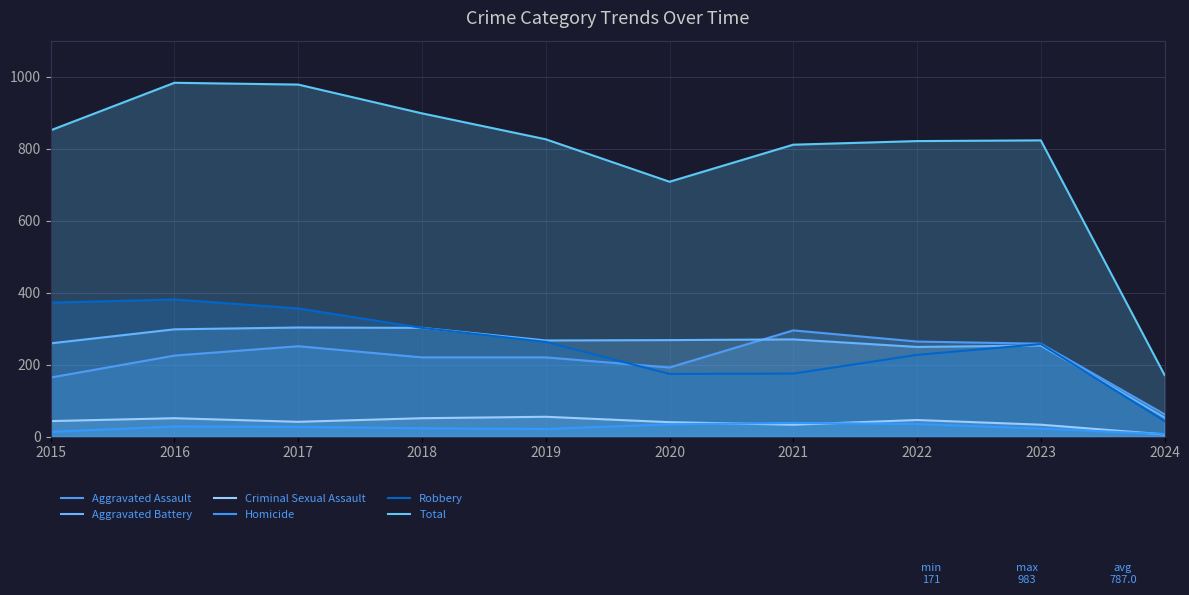

At which category does the chart reach its peak across all series?

2016